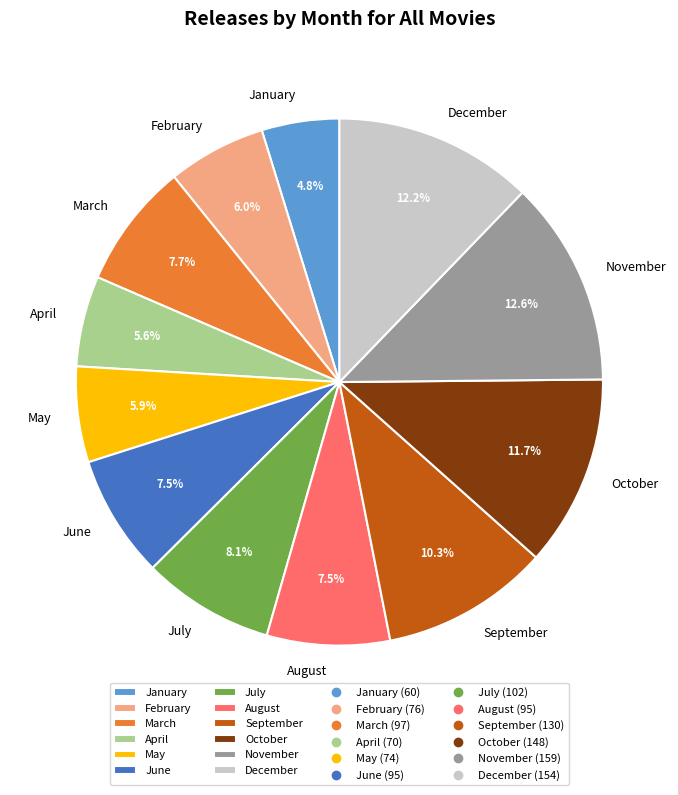

Between November and May, which is larger?

November